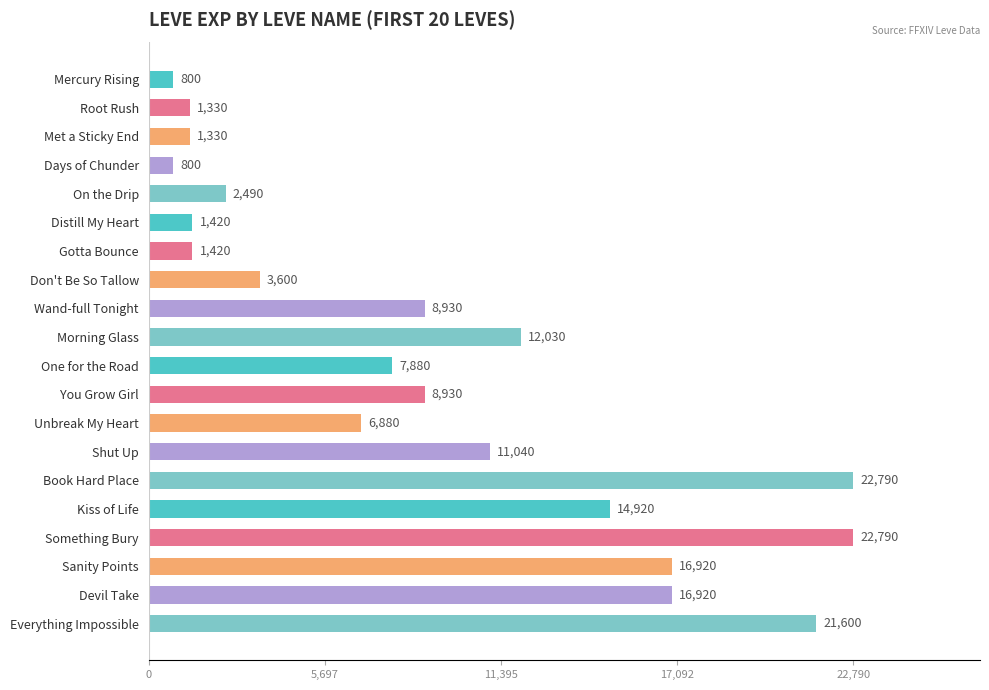

What is the ratio of the value at On the Drip to the value at Book Hard Place?

0.1